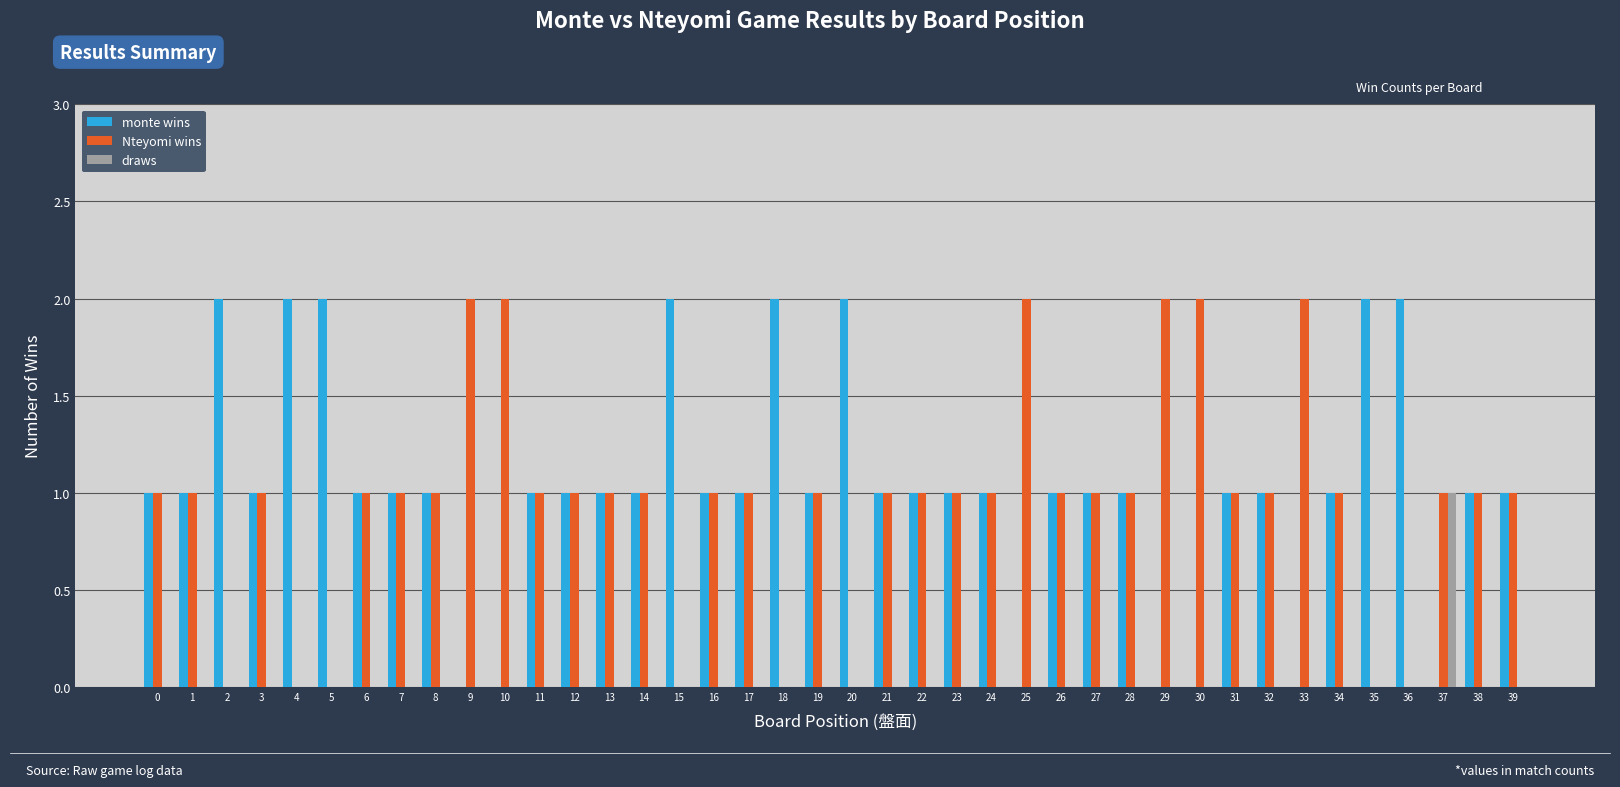

What is the maximum value for monte wins?

2